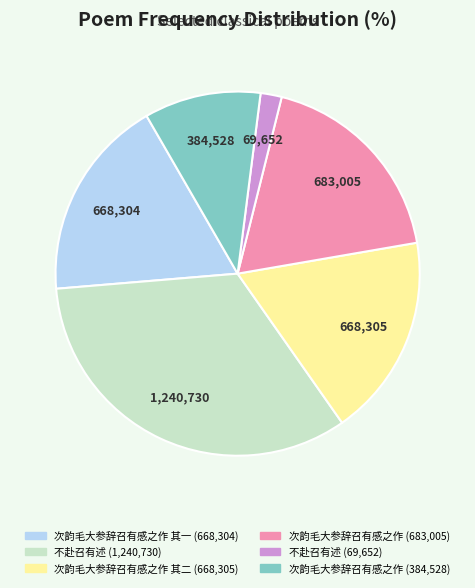

Is there any slice that represents more than half of the pie?

No